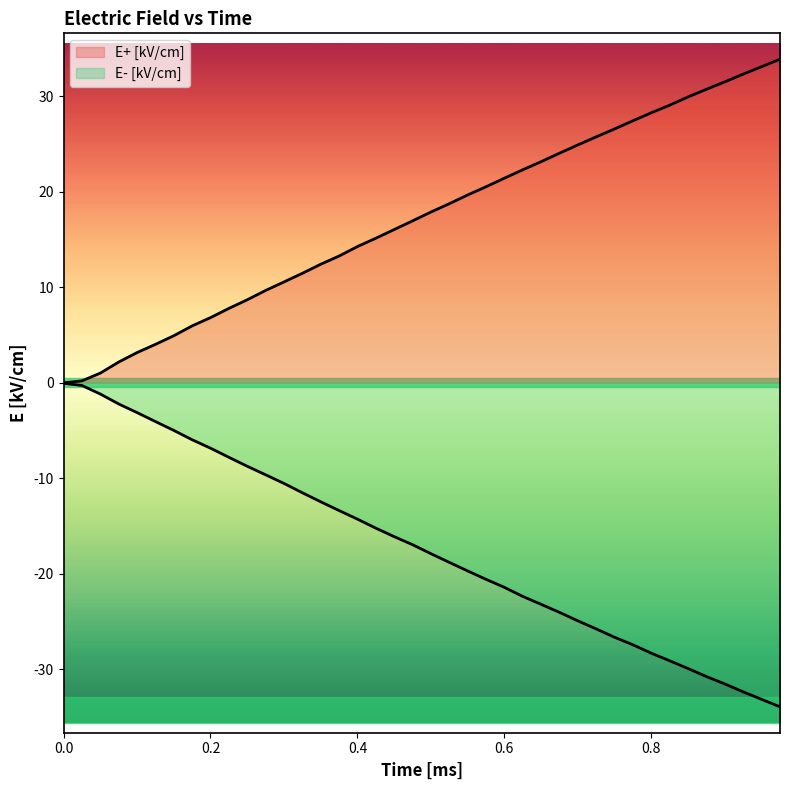

Count the number of data series in this chart.

2